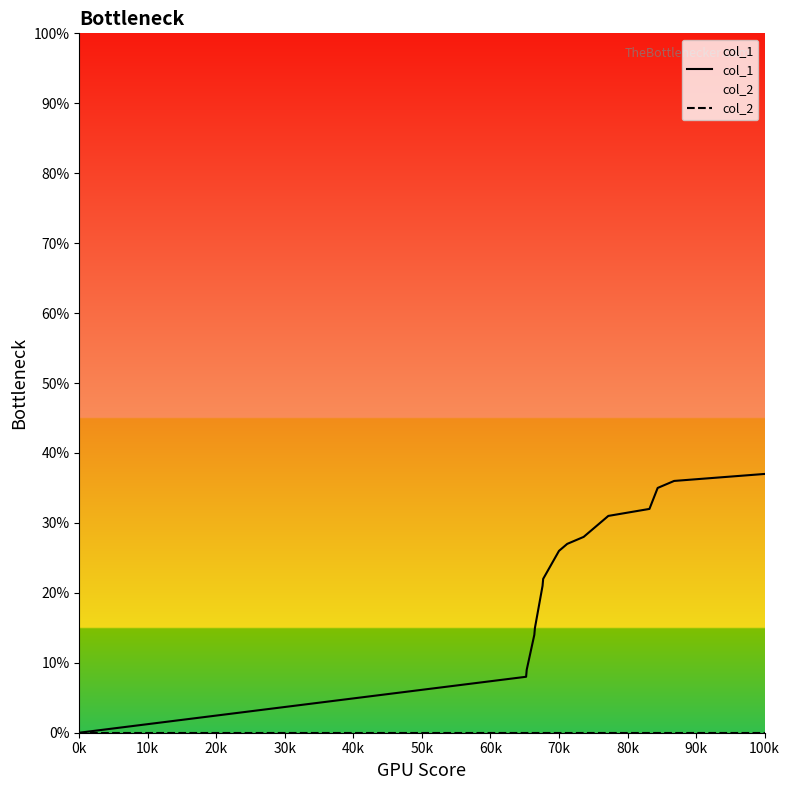

How many series are shown in this chart?

2